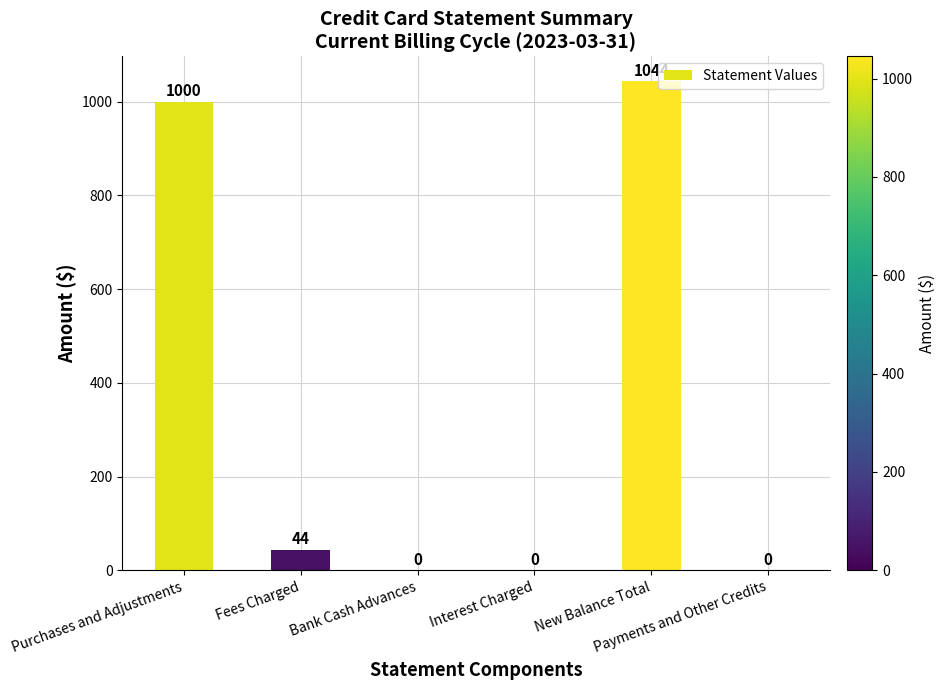

What is the maximum value shown in the chart?

1044